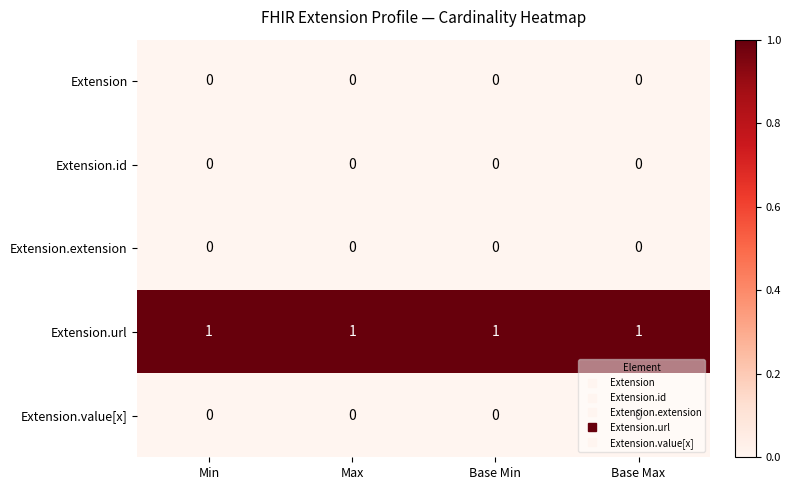

At how many categories does at least one series exceed 0?

4